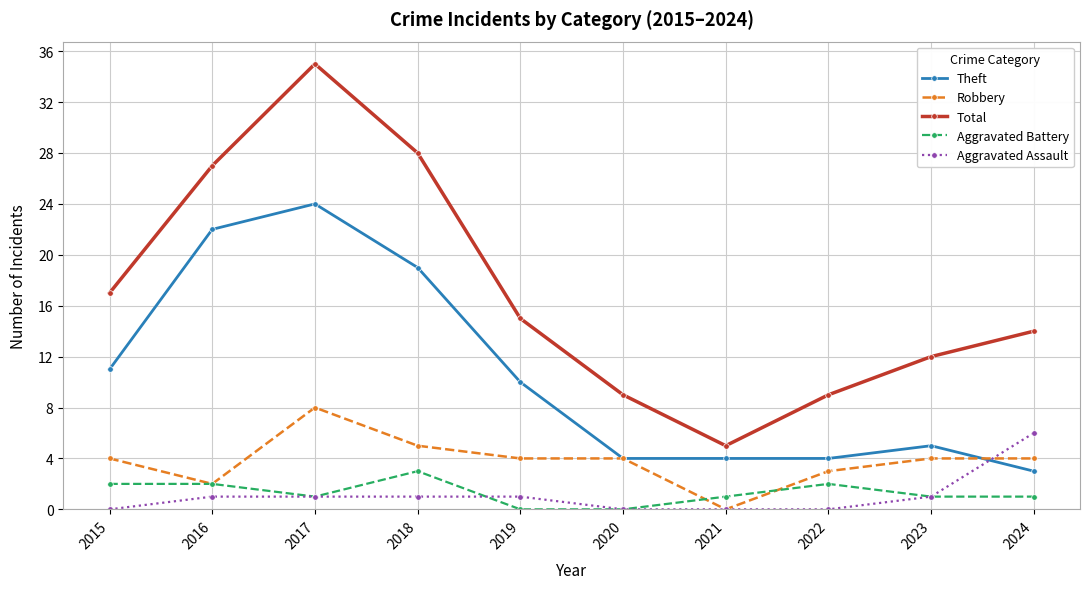

Rank the series by their maximum value, from highest to lowest.

Total, Theft, Robbery, Aggravated Assault, Aggravated Battery